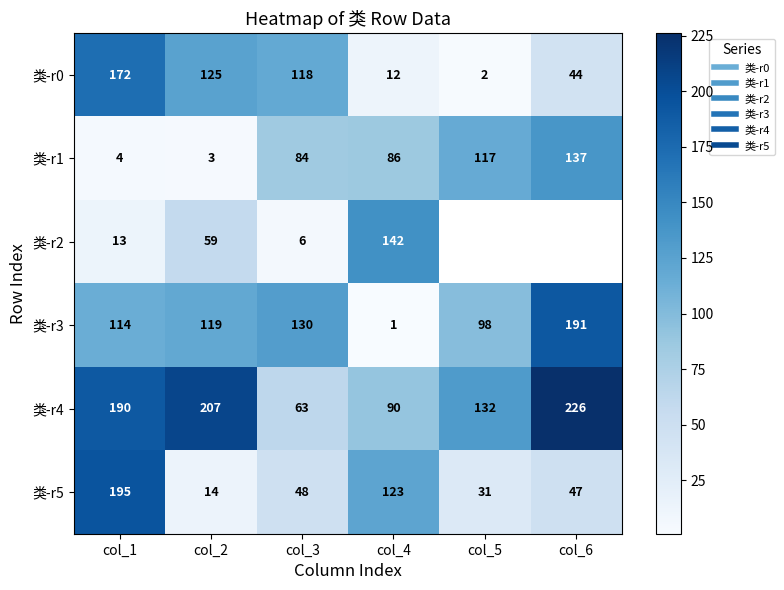

At which category is the sum across all series the highest?

col_1